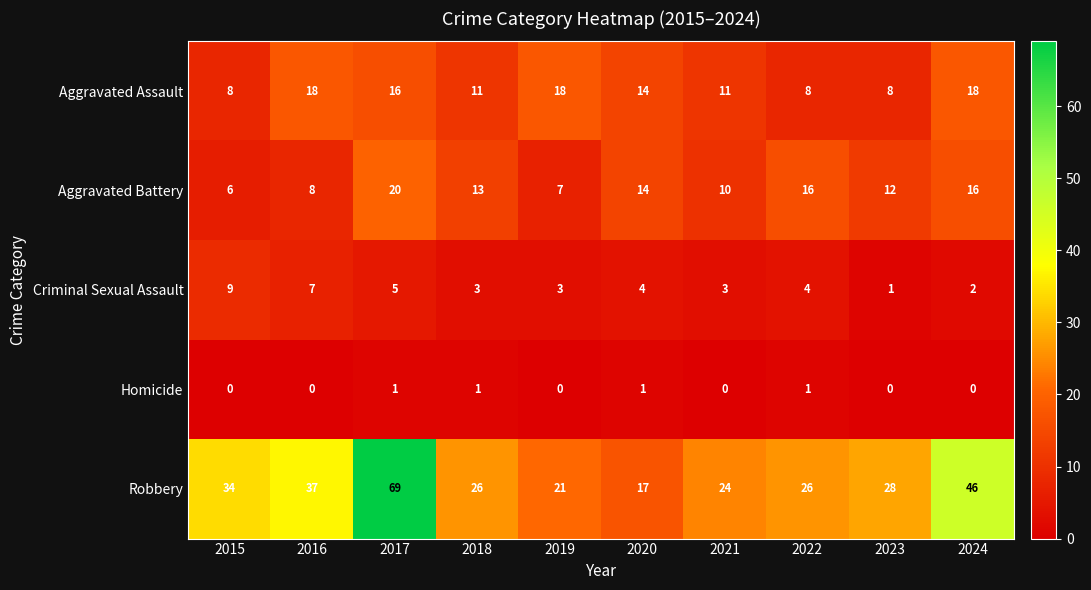

Count the Criminal Sexual Assault values in the range 3 to 5.

6